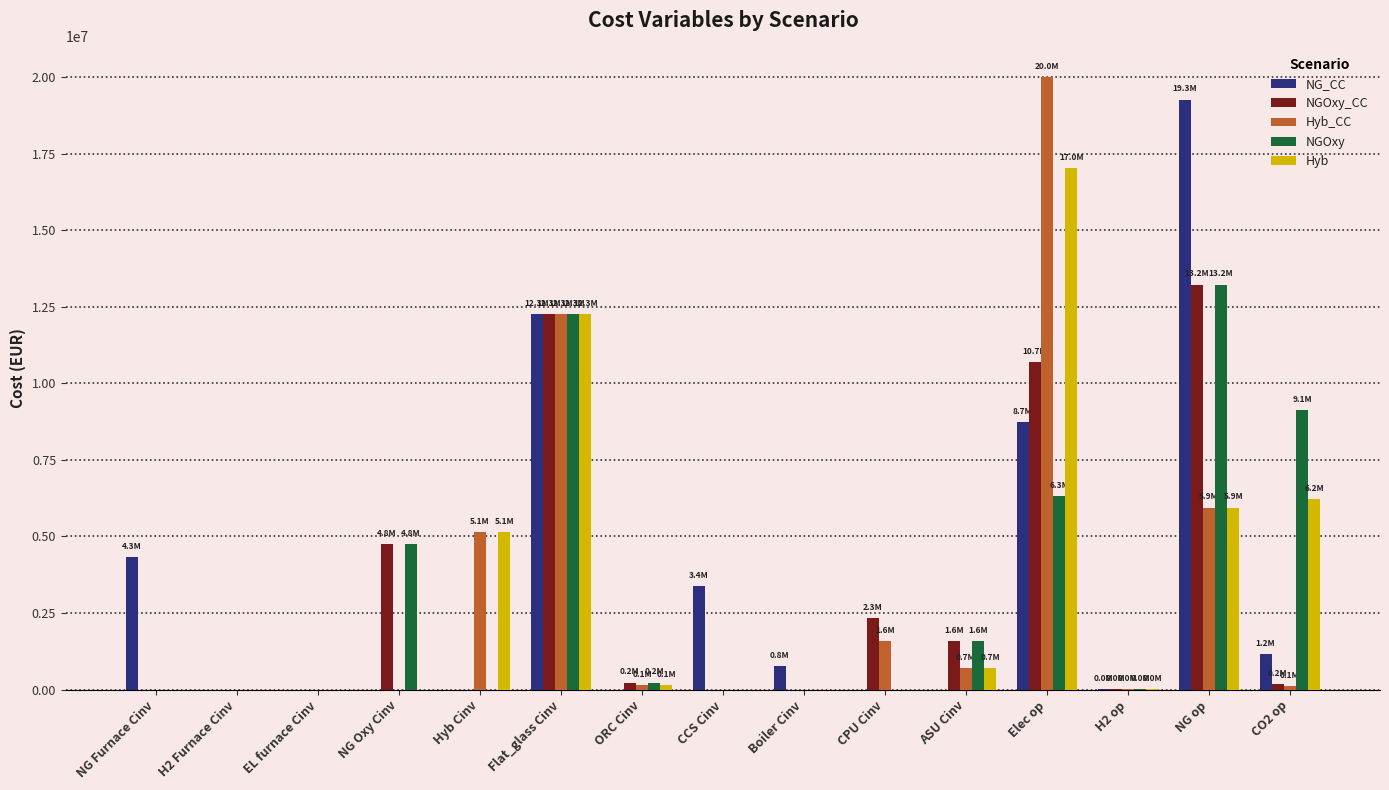

What is the sum of all NGOxy values?

47504422.3